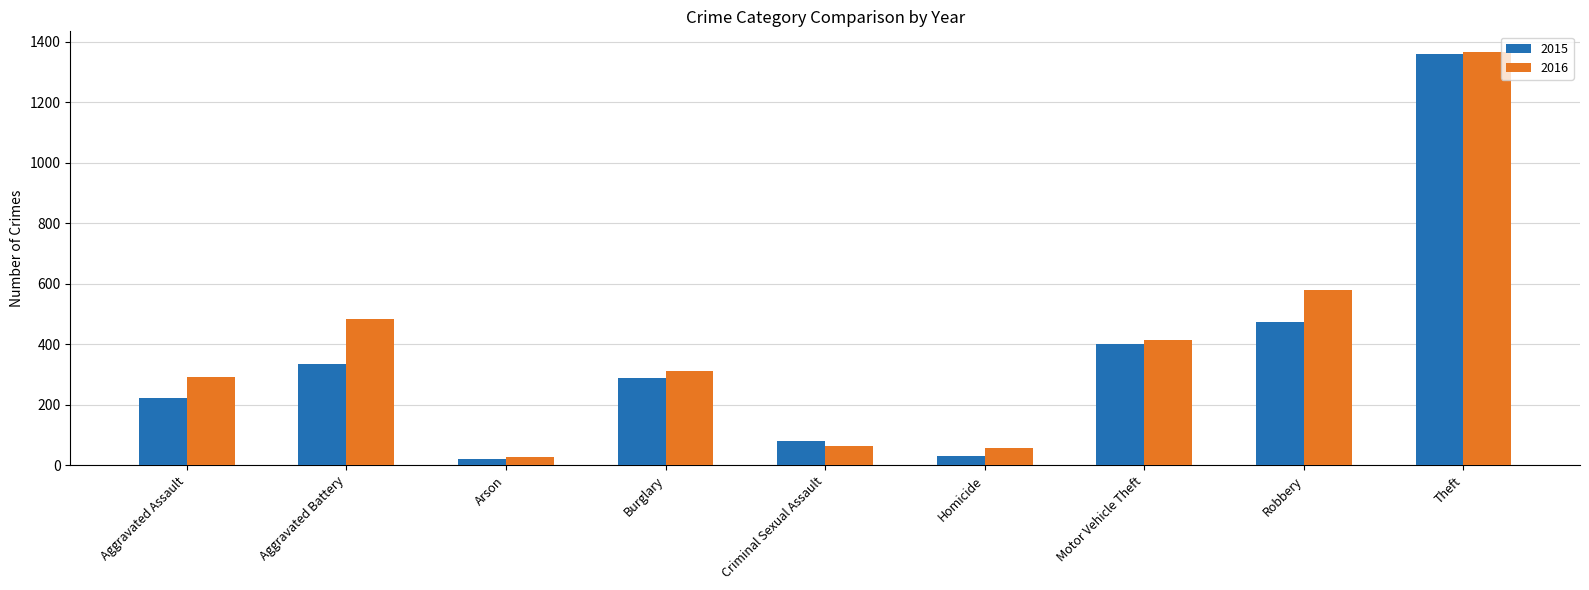

What is the difference between the 2016 values at Criminal Sexual Assault and Homicide?

5